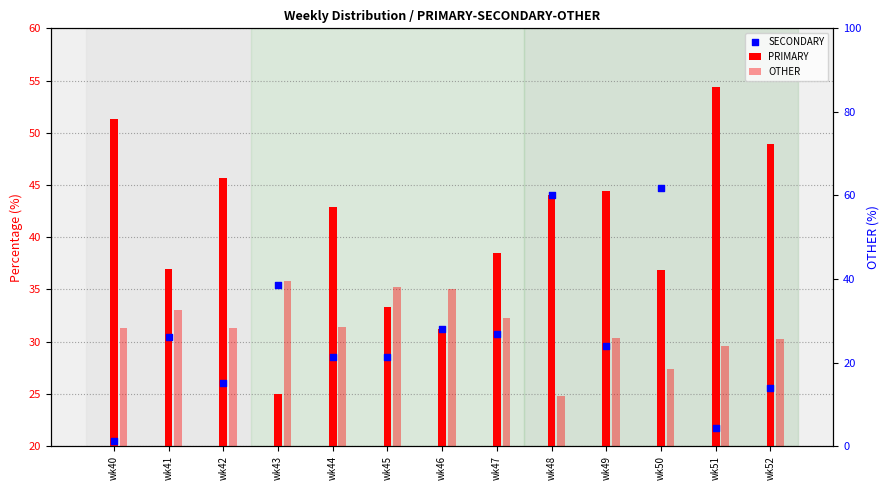

Which series reaches the maximum Y coordinate?

PRIMARY